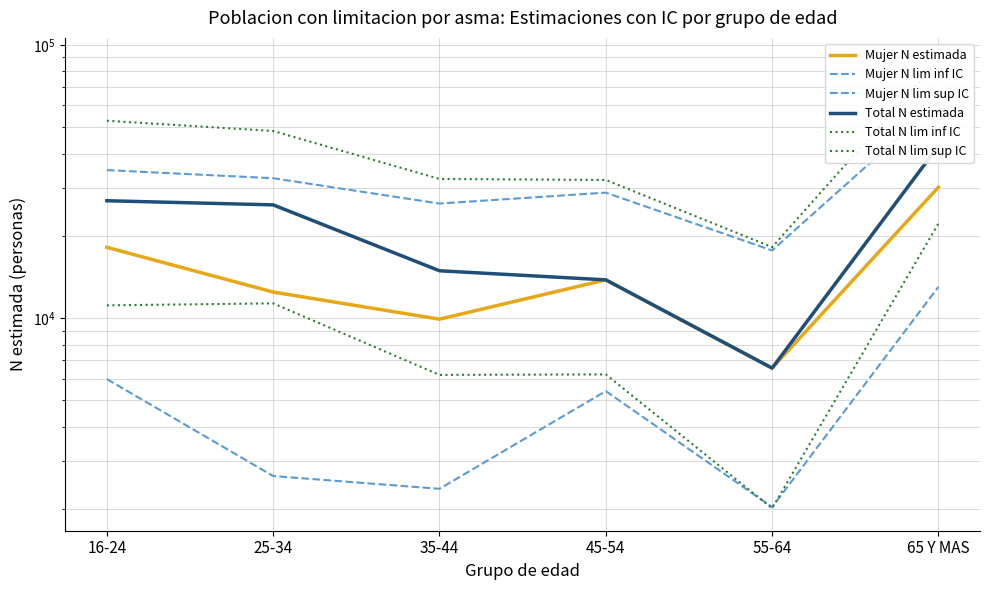

True or false: Total N estimada and Mujer N lim inf IC intersect in this chart.

False